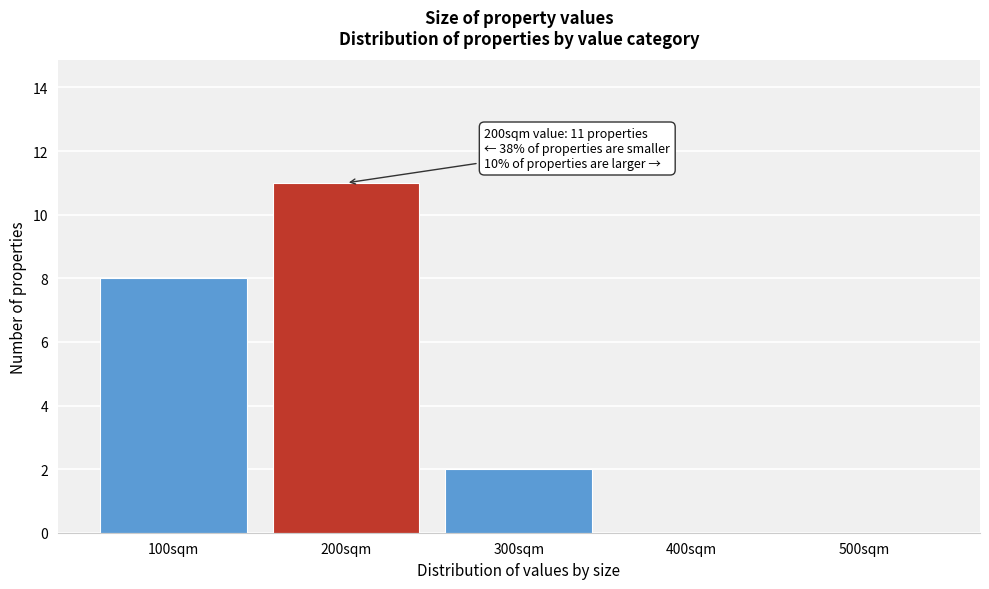

Reading right to left, what are all the values shown in this chart?

500sqm=0	400sqm=0	300sqm=2	200sqm=11	100sqm=8